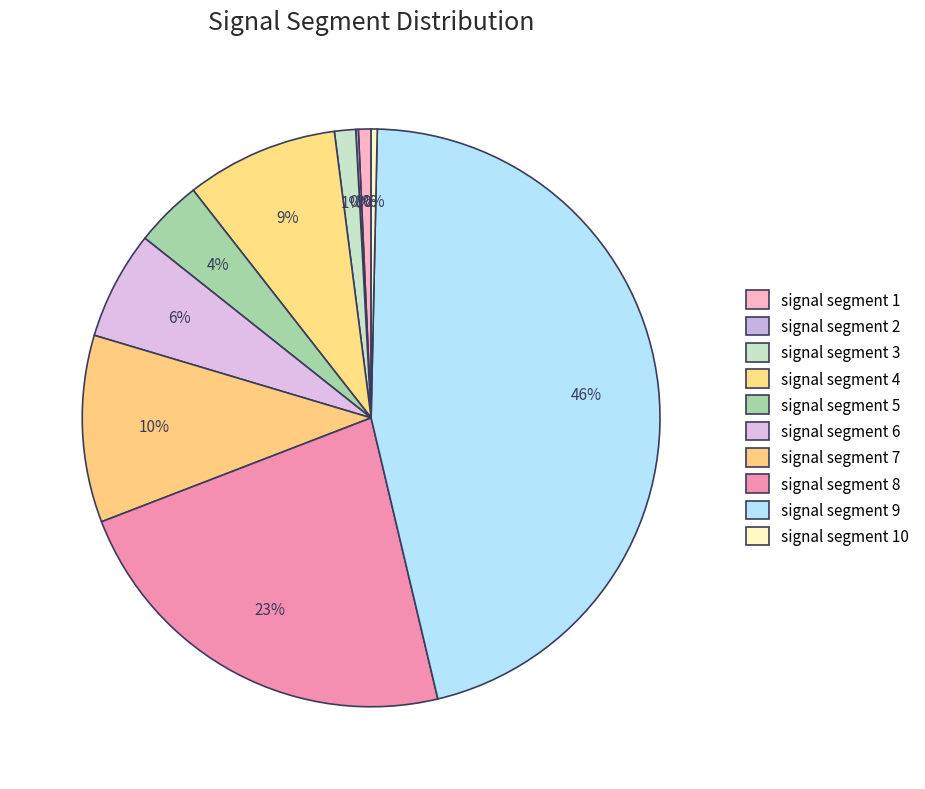

Count the number of slices in the pie.

10